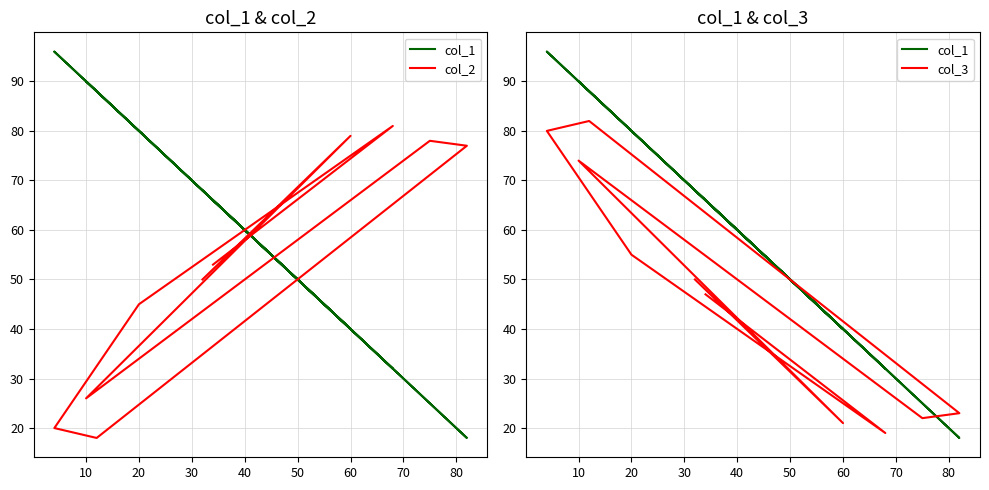

True or false: col_3 has more than 0 interior local peaks.

True